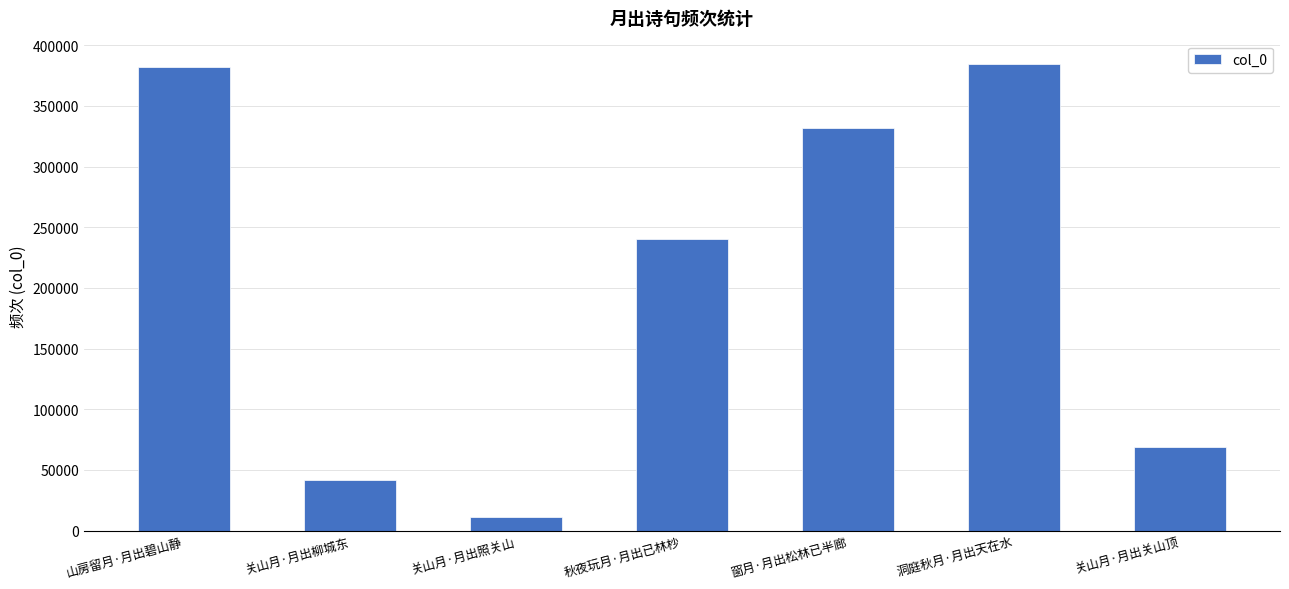

Where is the data nearest to the value 197866?

秋夜玩月·月出已林杪